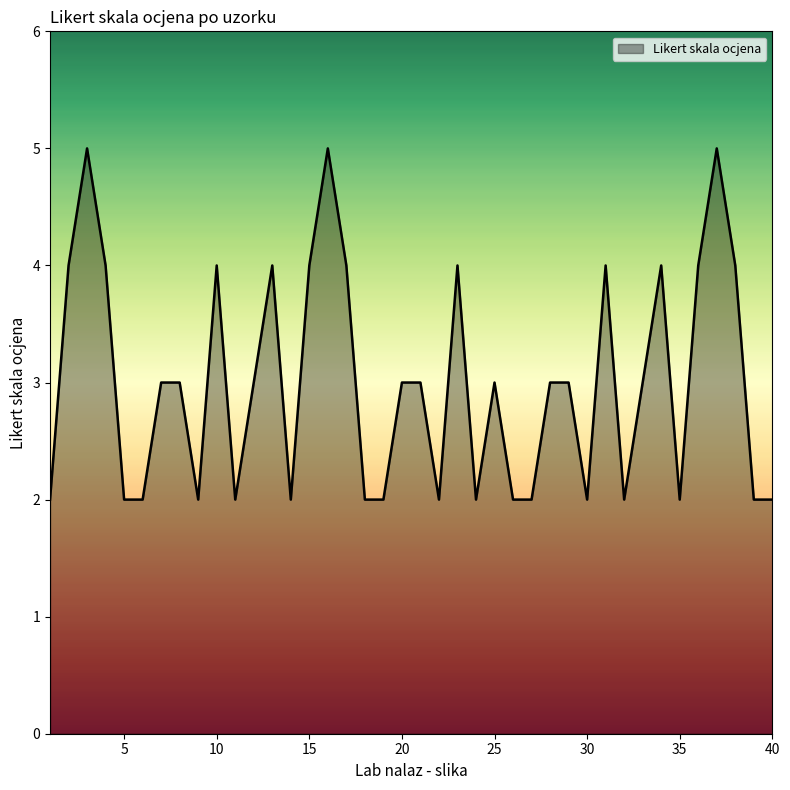

Reading left to right, list all the values displayed in this chart.

2	4	5	4	2	2	3	3	2	4	2	3	4	2	4	5	4	2	2	3	3	2	4	2	3	2	2	3	3	2	4	2	3	4	2	4	5	4	2	2